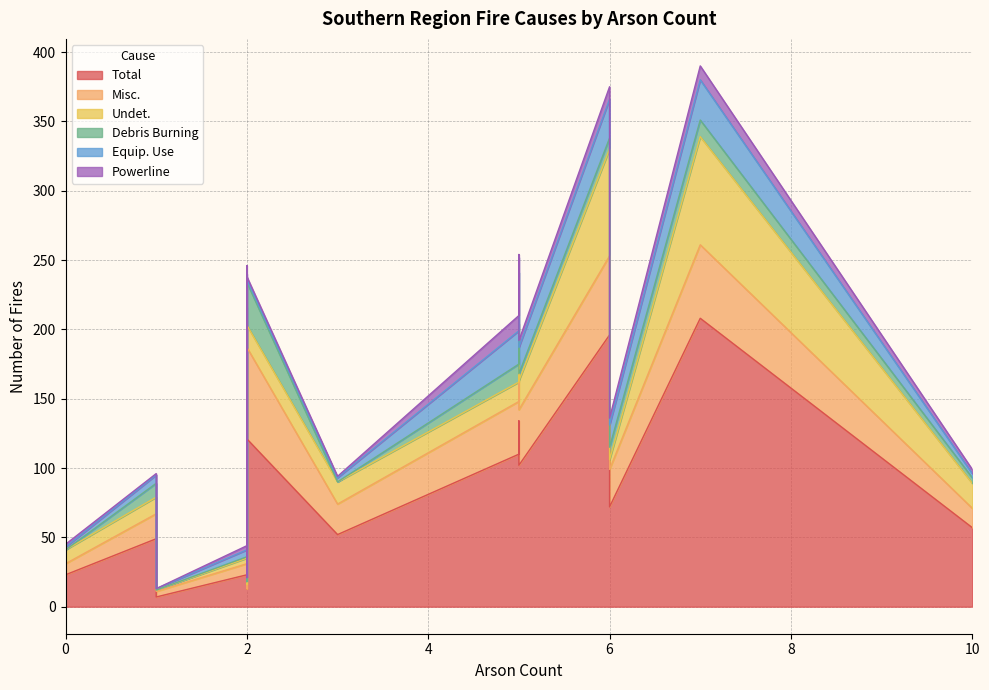

Which has a higher value, 2 or 7?

7